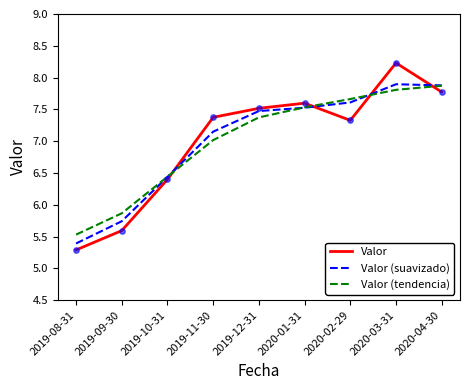

What is the difference between the highest and lowest values at 2019-09-30?

0.3